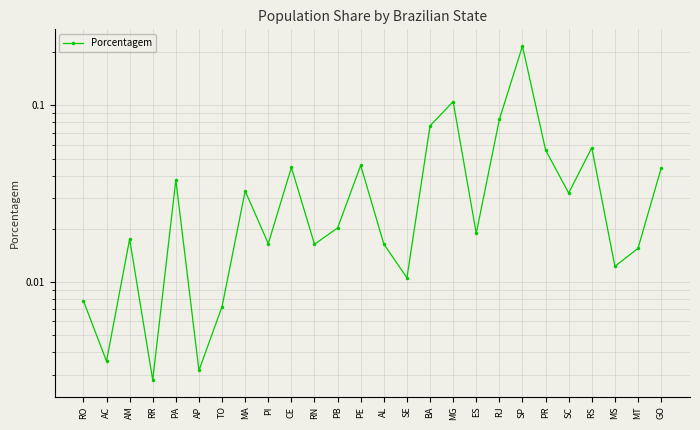

What is the difference between the maximum and minimum values?

0.2